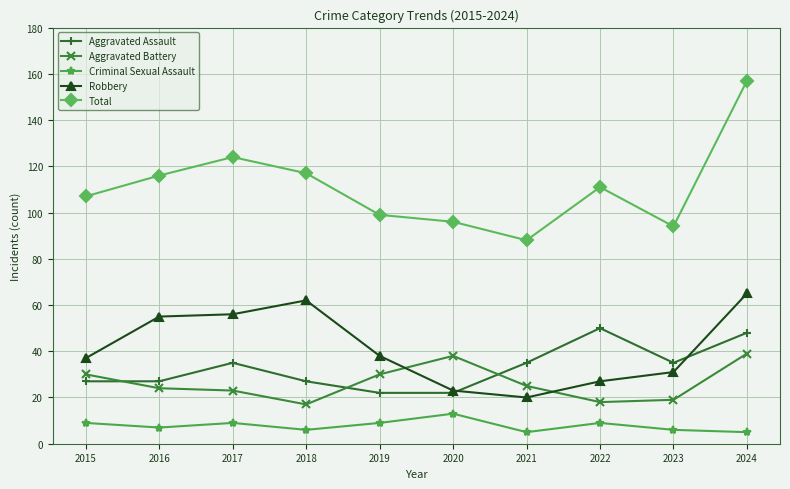

How many intersections are there between Robbery and Aggravated Assault?

2